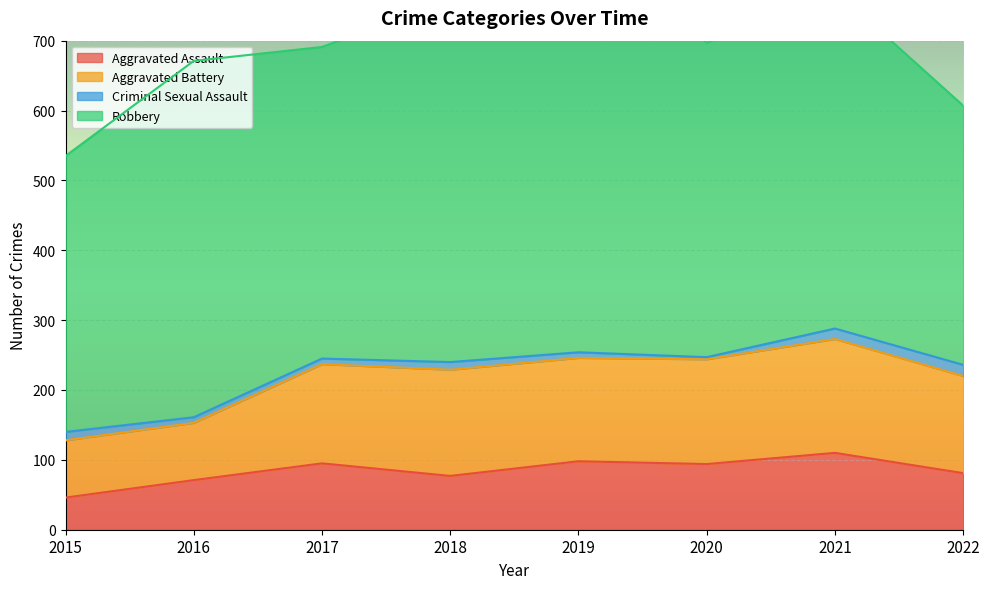

At which category does Criminal Sexual Assault reach its first local valley?

2020